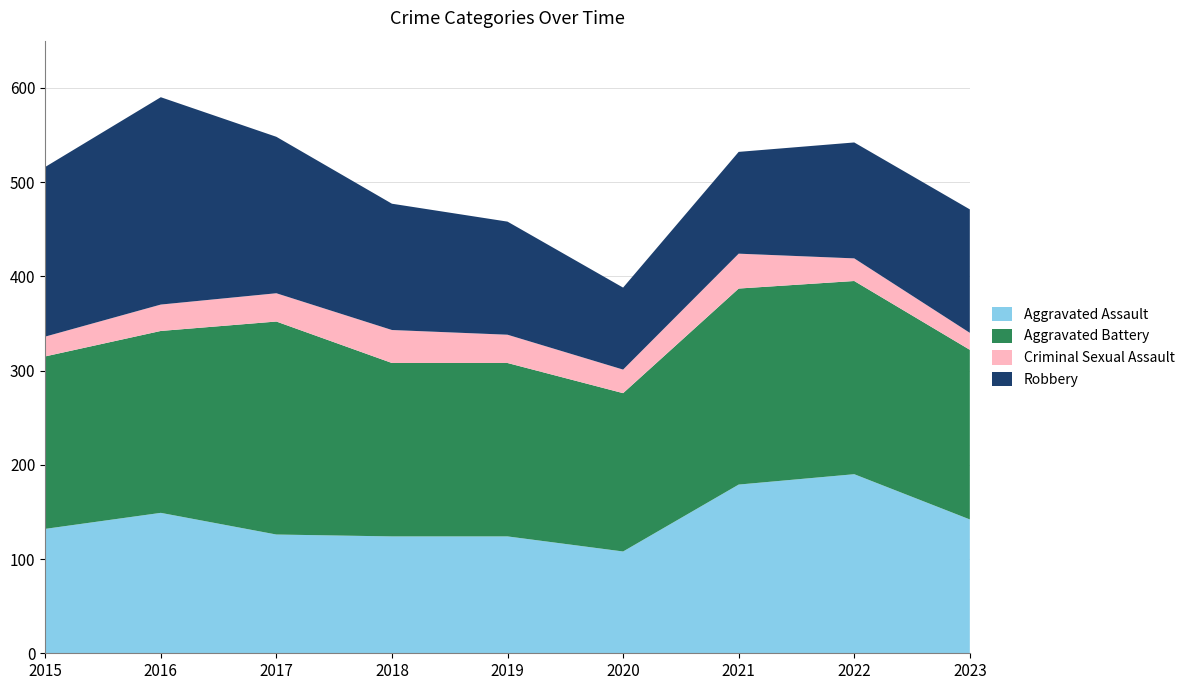

Reading left to right, transcribe all the data shown in this chart.

Aggravated Assault: 2015=132	2016=149	2017=126	2018=124	2019=124	2020=108	2021=179	2022=190	2023=142
Aggravated Battery: 2015=183	2016=193	2017=226	2018=184	2019=184	2020=168	2021=208	2022=205	2023=180
Criminal Sexual Assault: 2015=21	2016=28	2017=30	2018=35	2019=30	2020=25	2021=37	2022=24	2023=18
Robbery: 2015=180	2016=220	2017=166	2018=134	2019=120	2020=87	2021=108	2022=123	2023=131